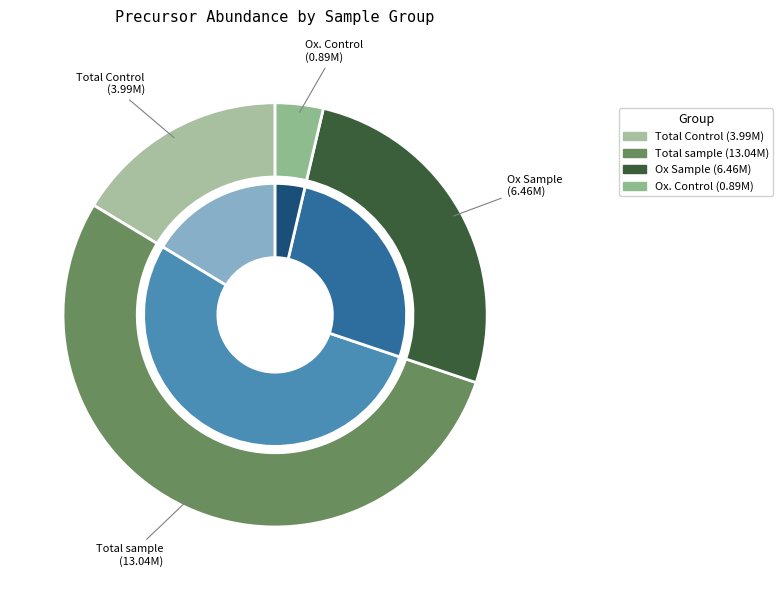

To the nearest percent, what is the difference between the largest and smallest slice percentages?

50%